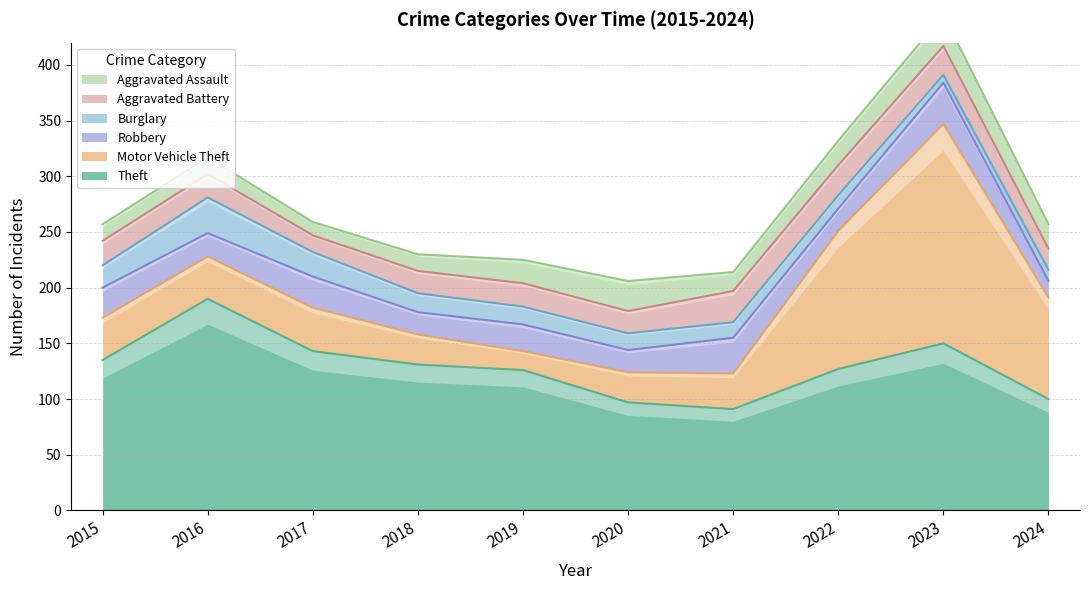

Is it true that Aggravated Battery equals 27 at 2022?

True